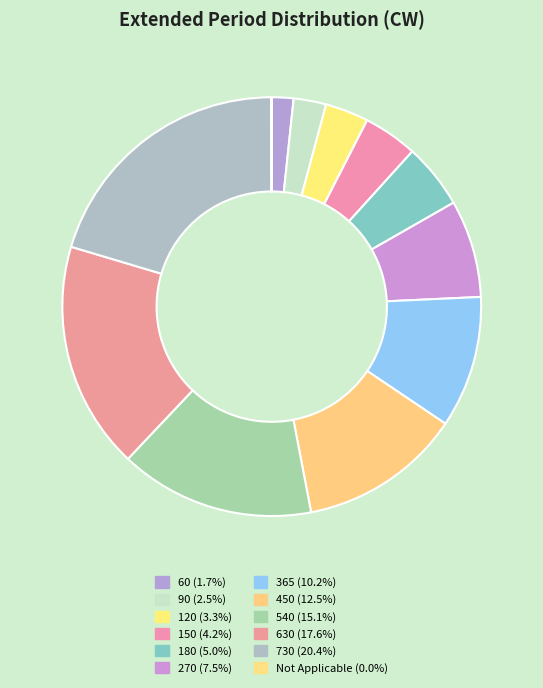

Count the number of slices in the pie.

12